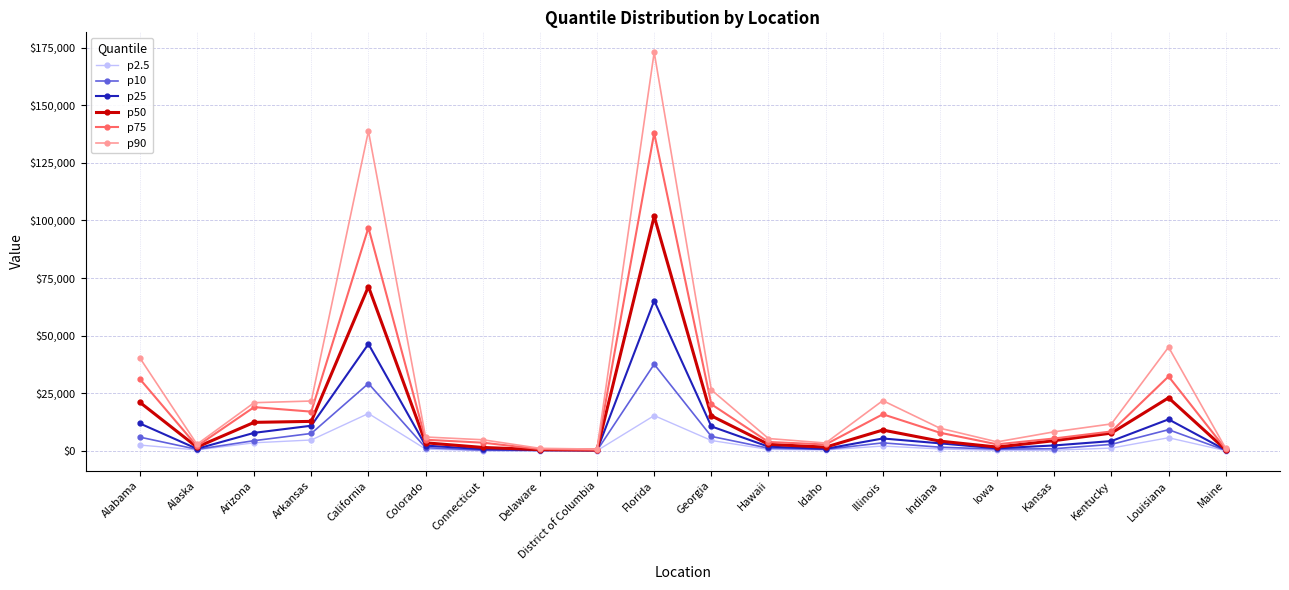

What is the label of the 14th point from the left?

Illinois